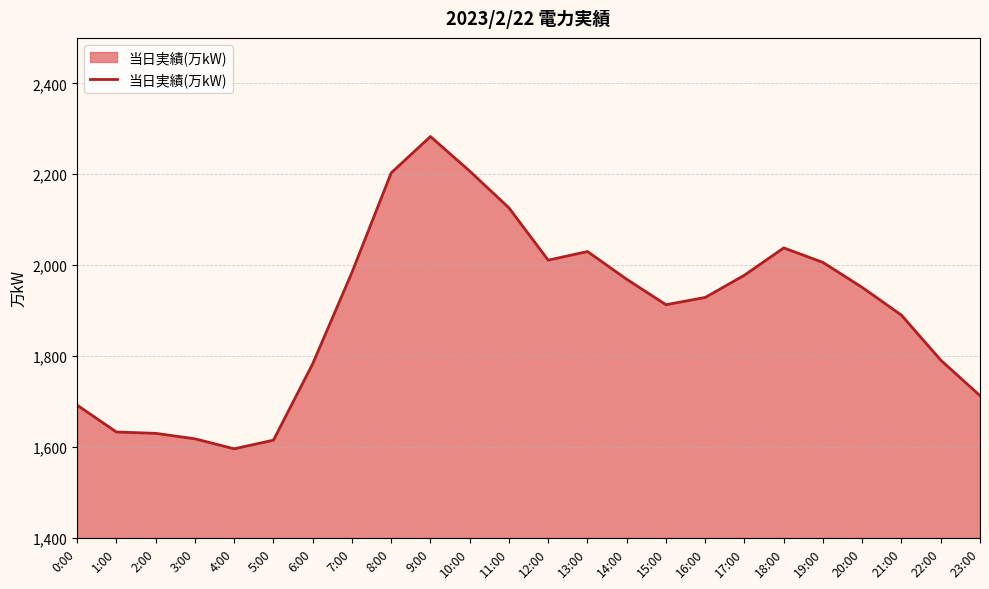

True or false: there are more than 1 points higher than both neighbors.

True